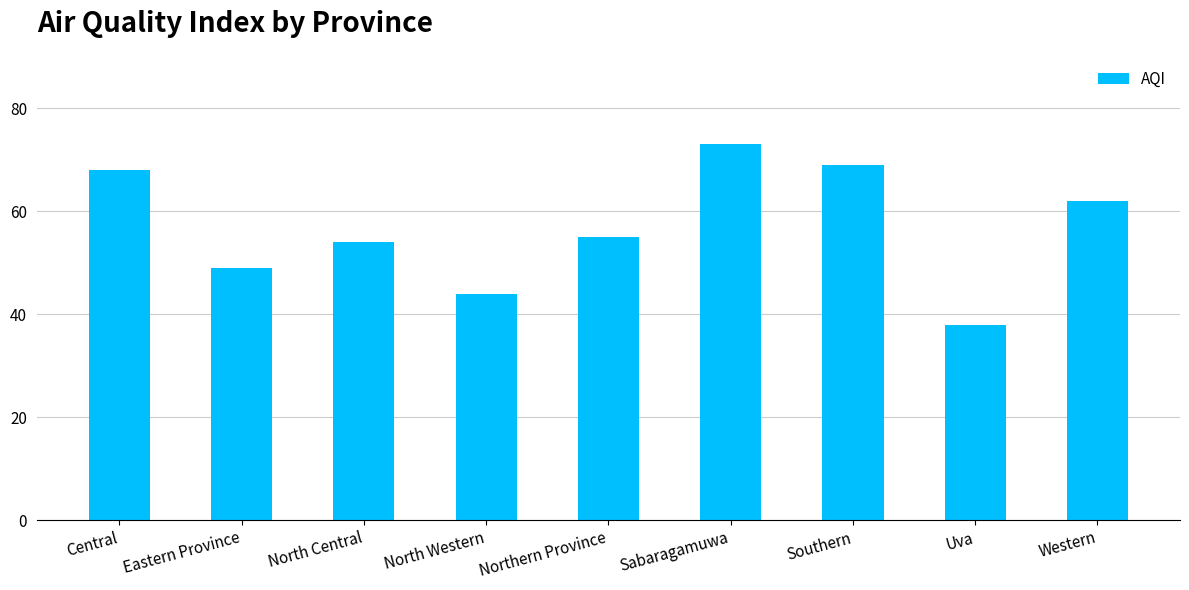

At which label is the value closest to 55?

Northern Province